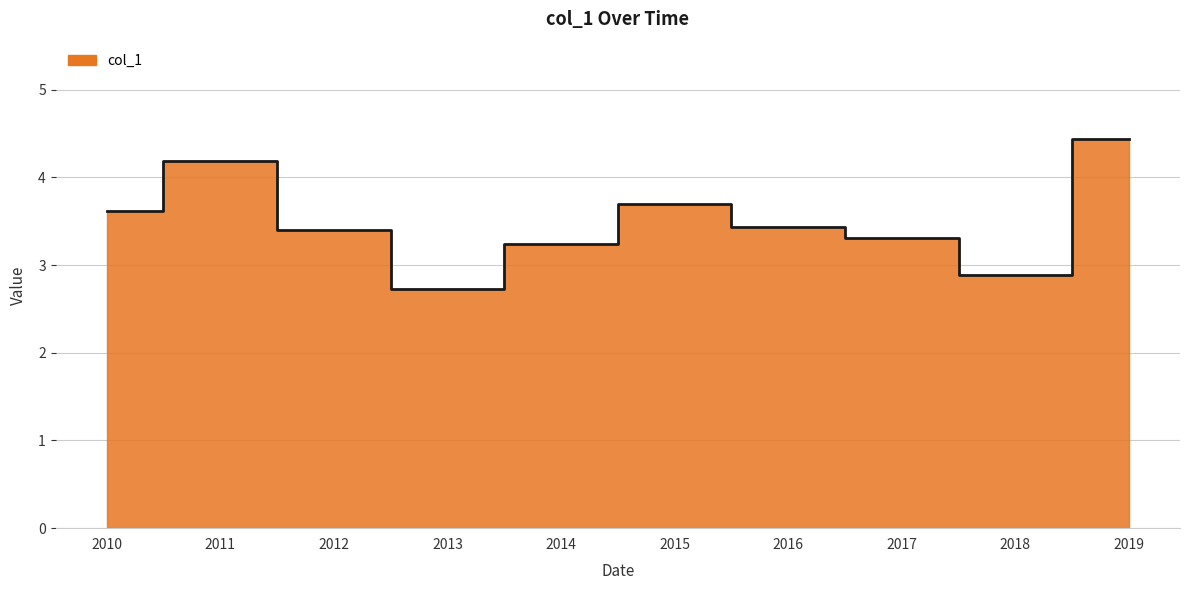

Count the number of categories in the chart.

10